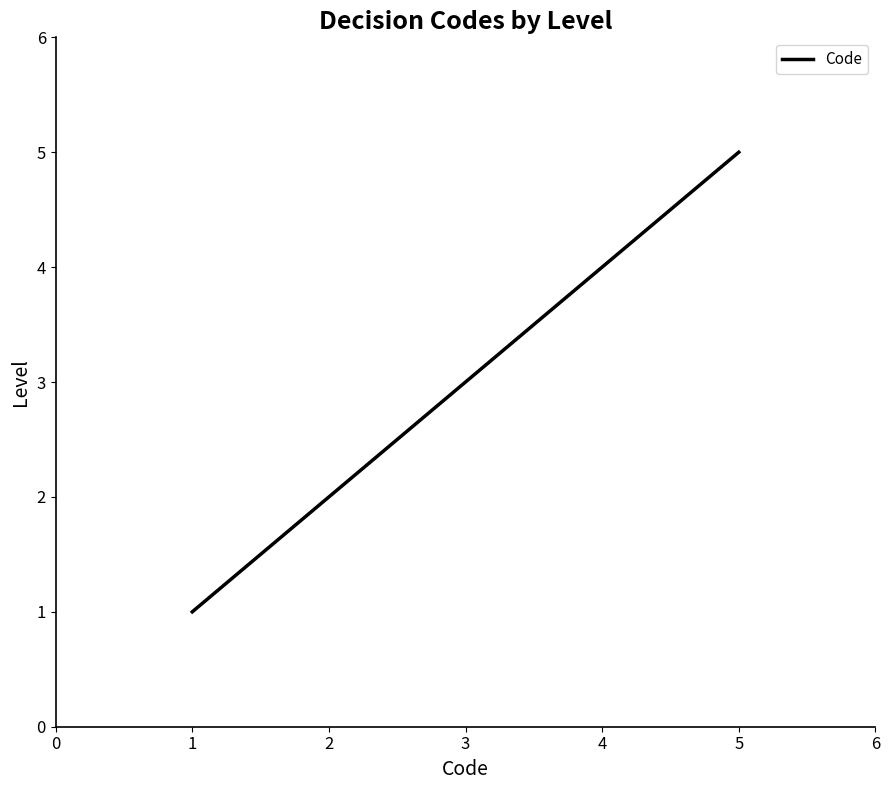

Does the chart have visible grid lines?

No